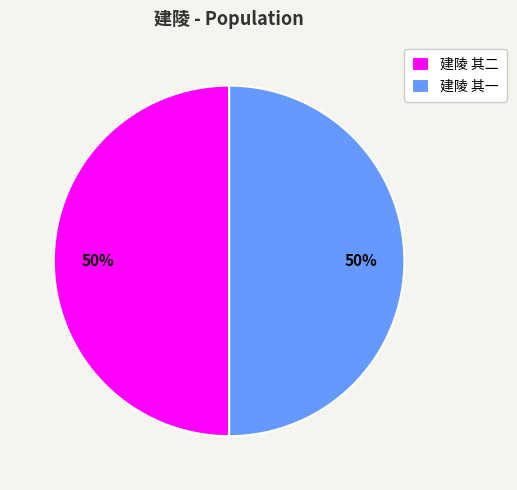

To the nearest percent, what is the average slice percentage?

50%